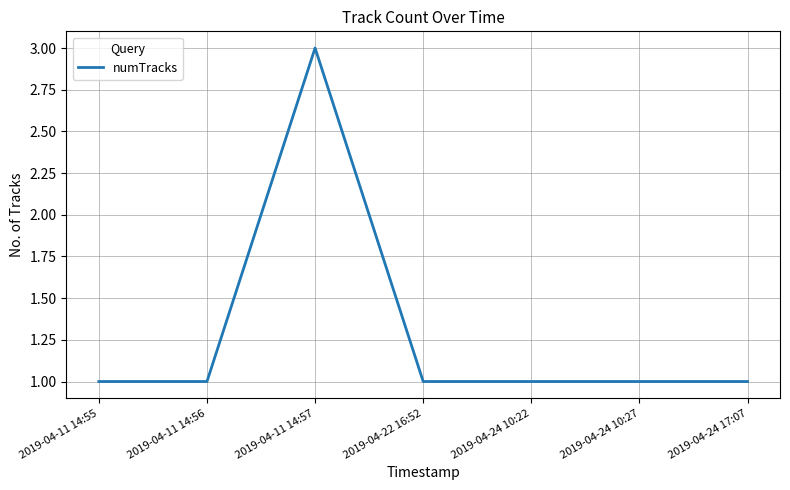

The chart shows a value of 1 at 2019-04-22 16:52. True or false?

True